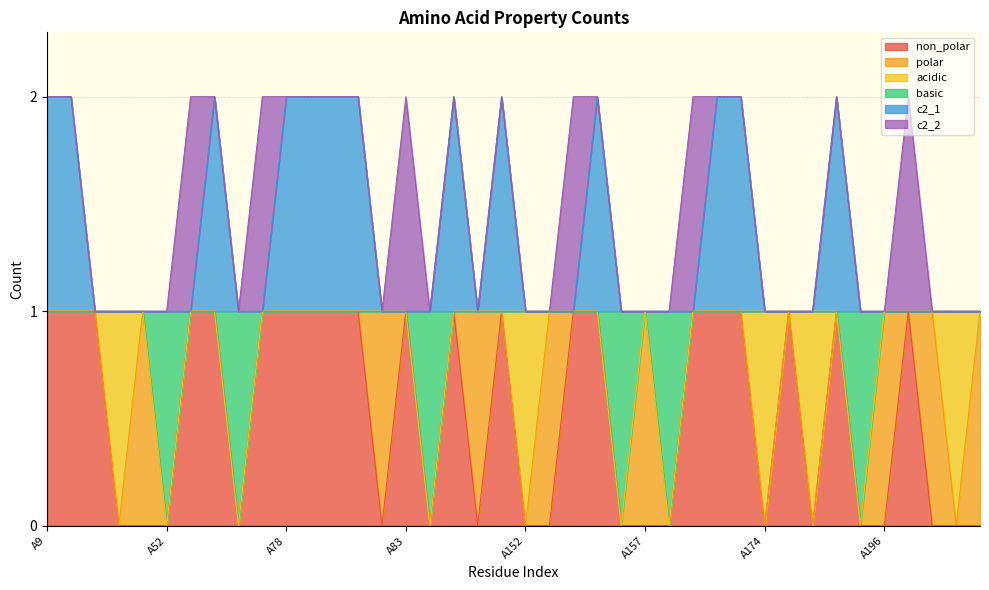

What is the spread (max minus min) of values at A152?

1